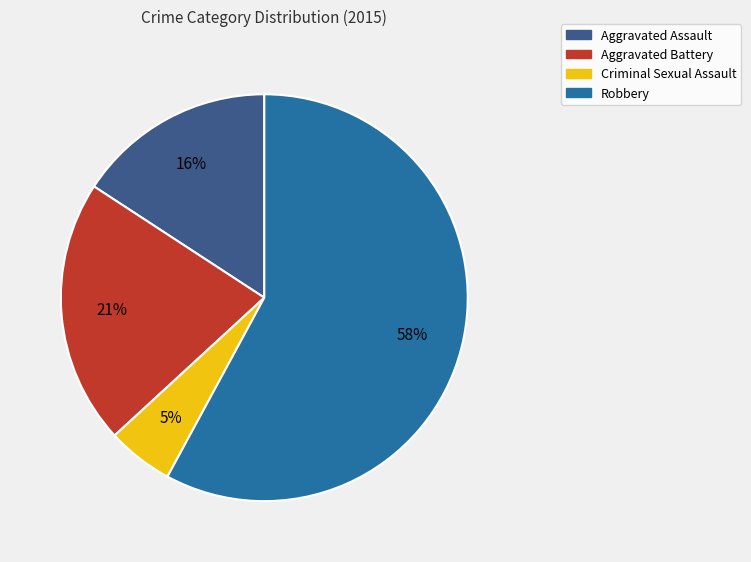

Is the sum of Aggravated Battery and Aggravated Assault greater than half?

No